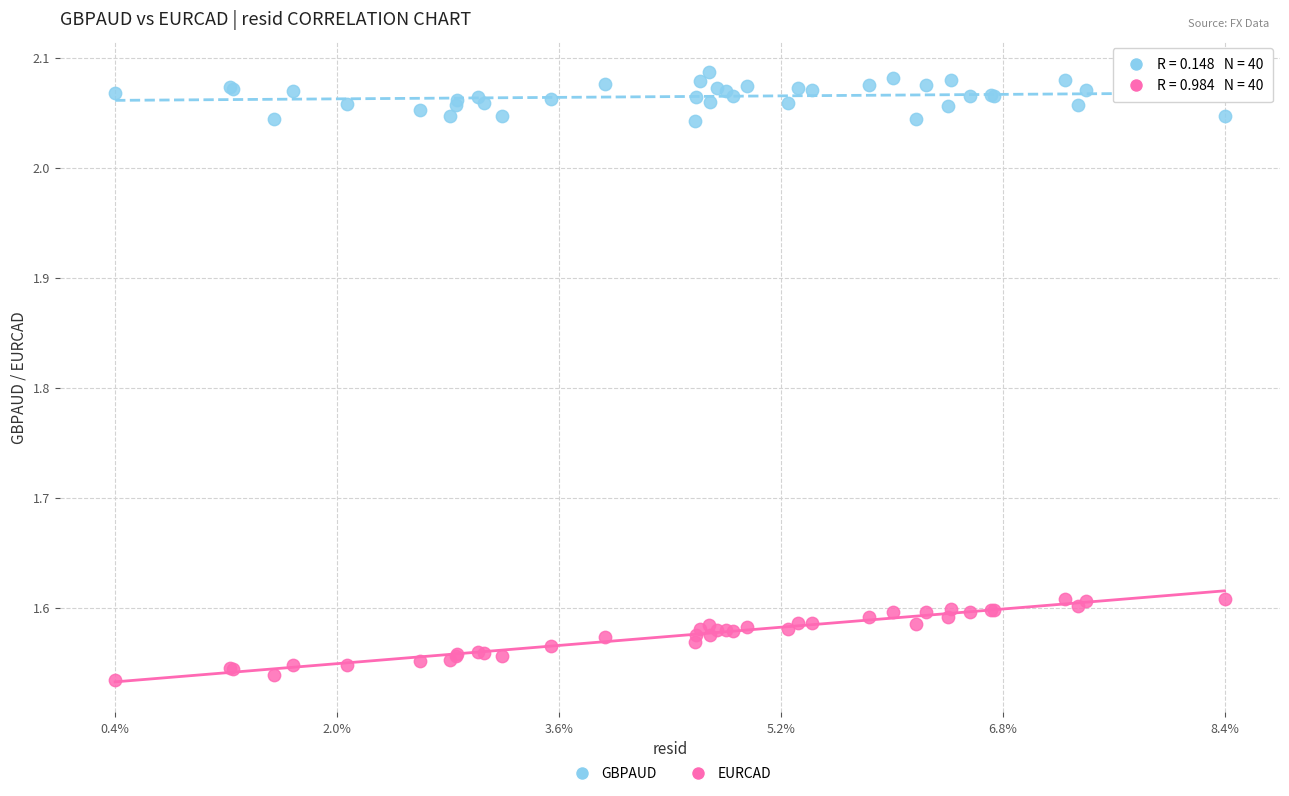

Which series contains the highest Y value?

GBPAUD